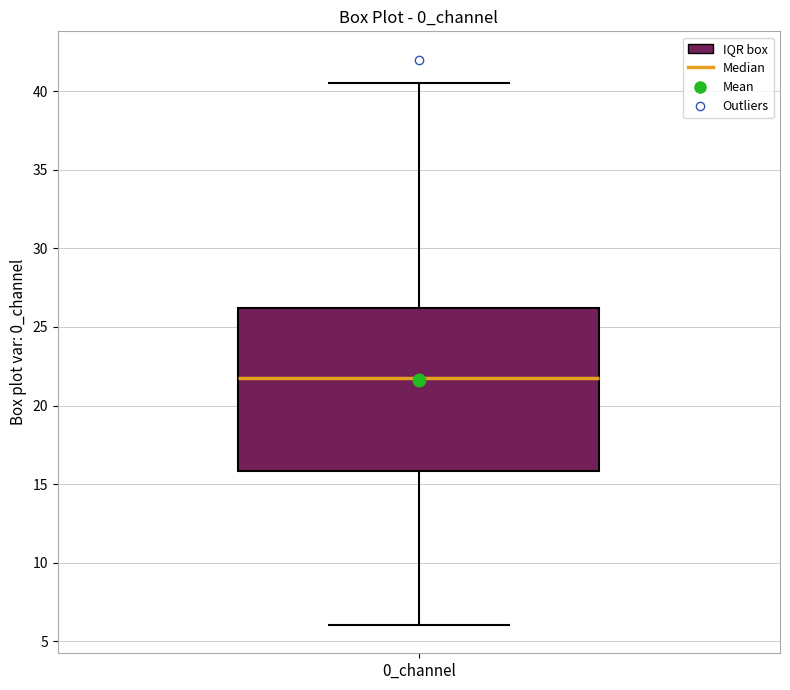

Transcribe this box plot: give where the median line is, the range the box spans, and where the two whiskers end, as read against the y-axis. The values are not printed on the chart, so give them approximately, as read against the axis.

median 21.5, box 16.0 to 26.0, whiskers 6.0 to 40.5